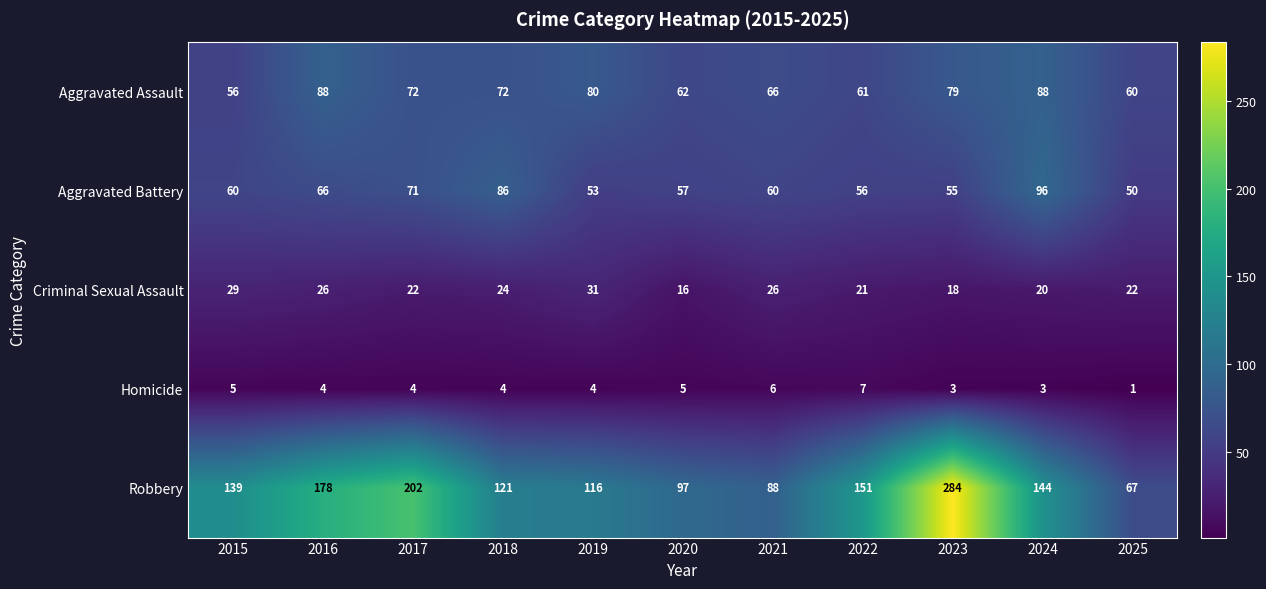

At which category is the sum across all series the highest?

2023